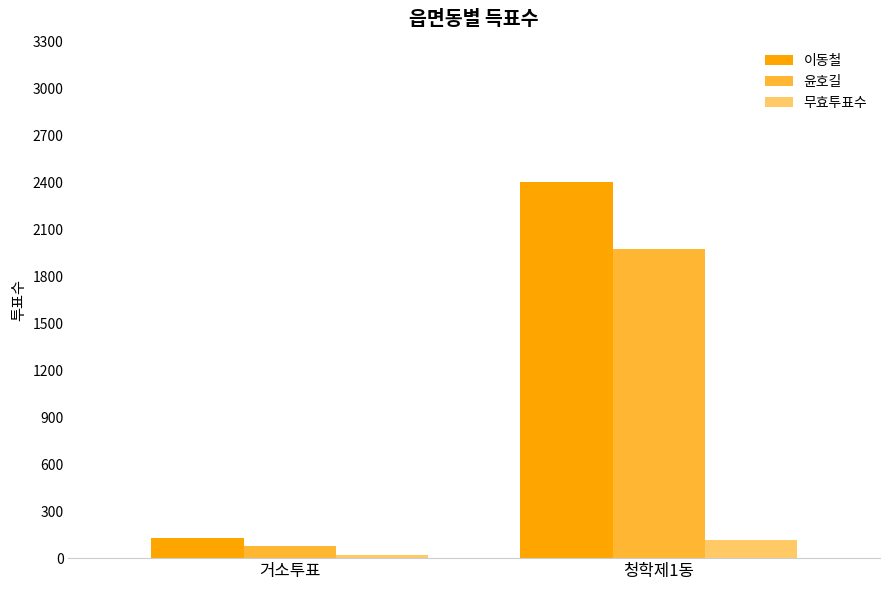

At which label does 이동철 reach its minimum?

거소투표